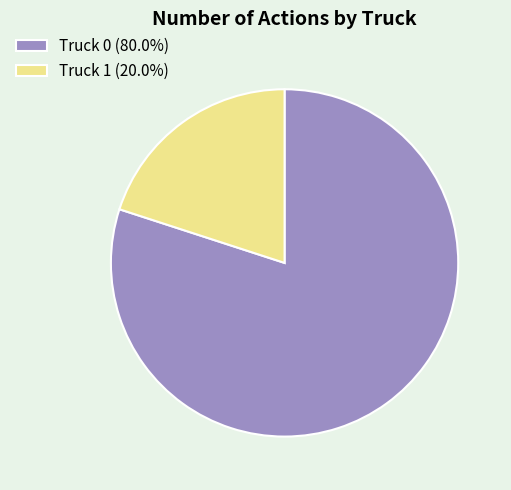

Which category has the biggest portion of the pie?

Truck 0